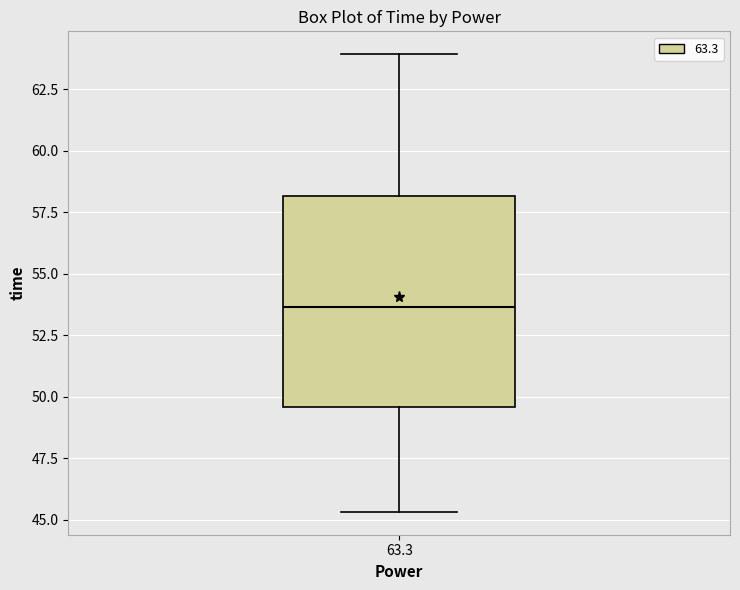

Transcribe this box plot: give where the median line is, the range the box spans, and where the two whiskers end, as read against the y-axis. The values are not printed on the chart, so give them approximately, as read against the axis.

median 53.5, box 49.5 to 58.0, whiskers 45.5 to 64.0